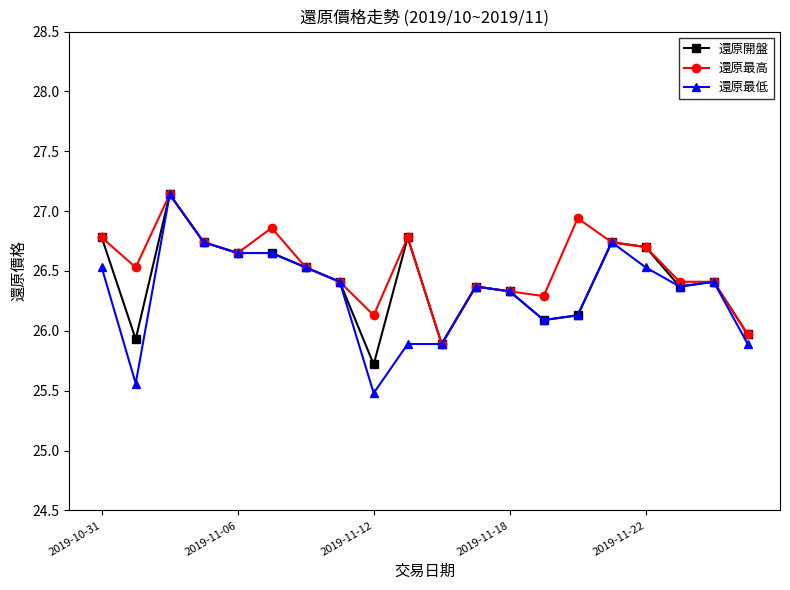

What is the sum of all 還原最低 values?

526.3